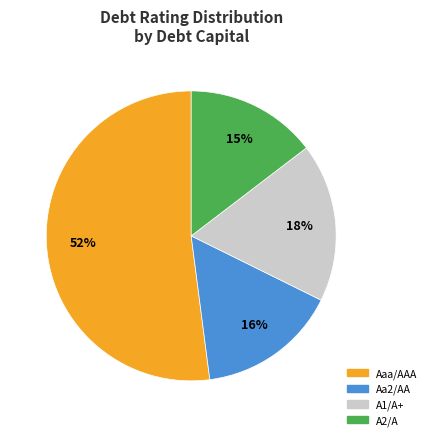

Do A2/A and Aaa/AAA together represent more than half of the pie?

Yes